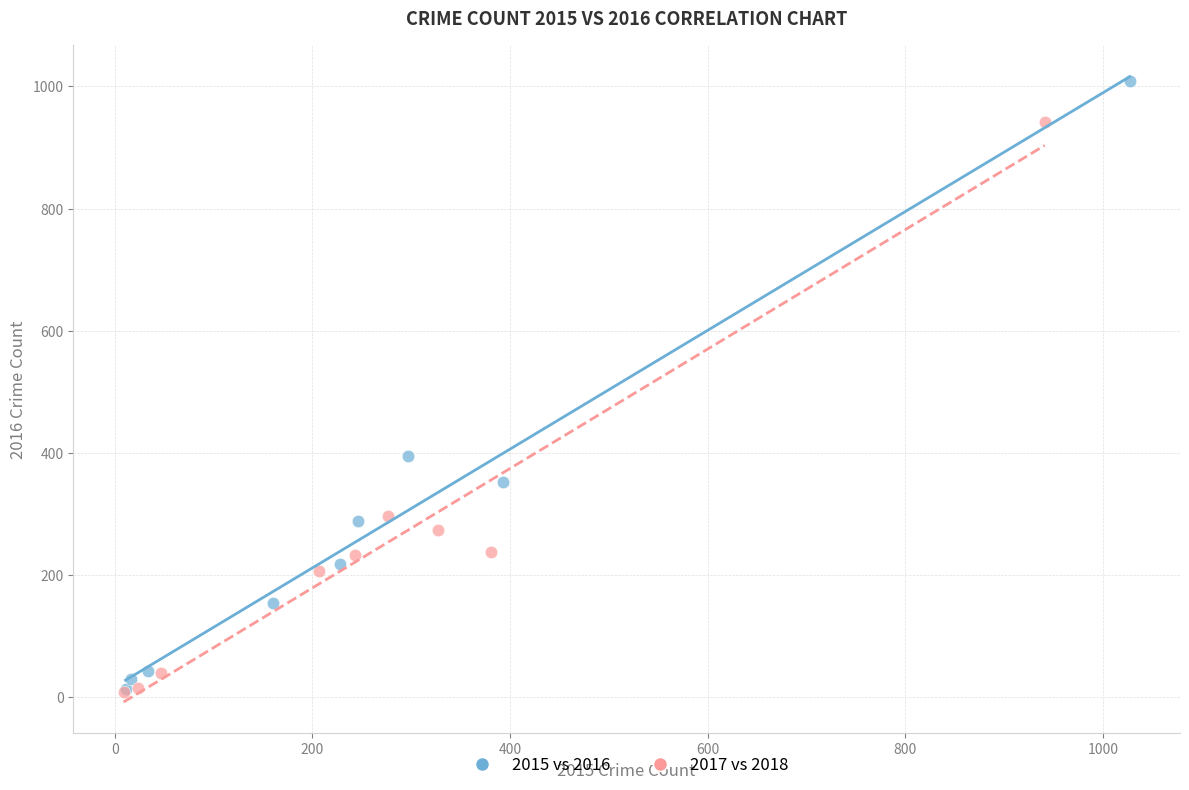

Which series has the largest Y range (max minus min)?

2015 vs 2016